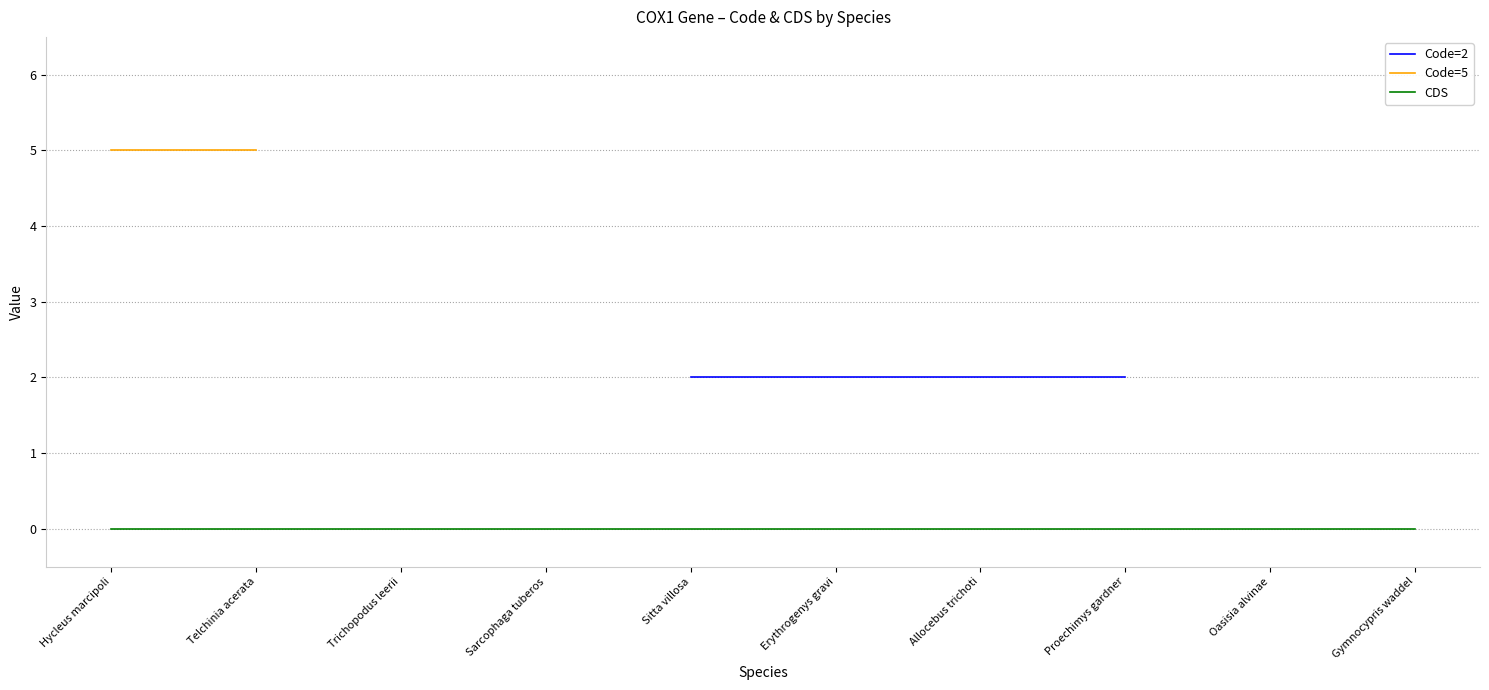

What are all the series names shown in the legend?

Code=2, Code=5, CDS